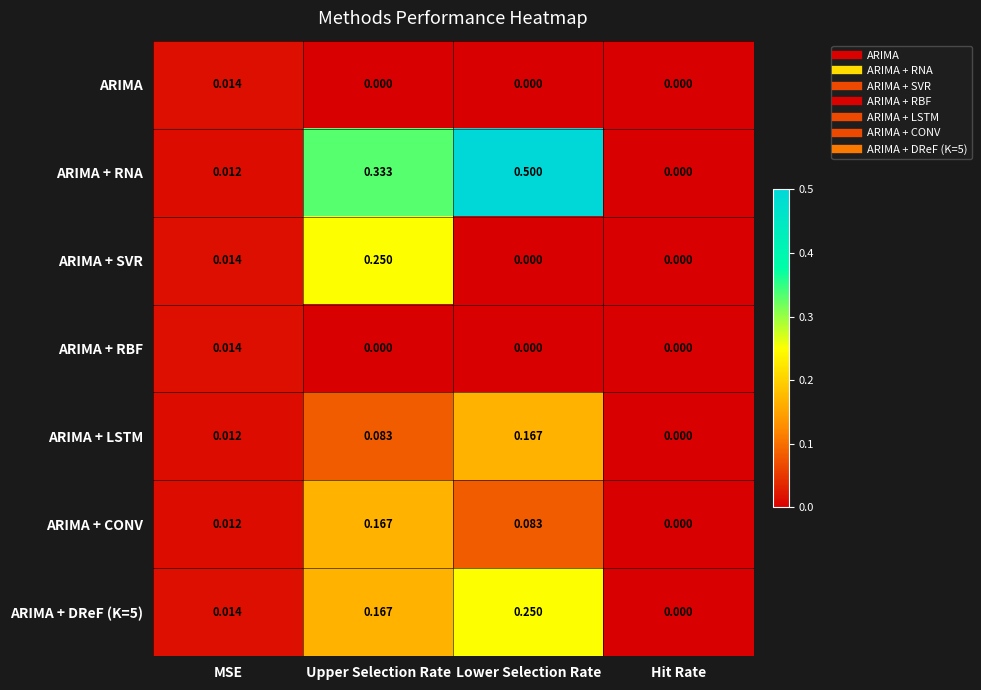

Which label corresponds to the largest value in the chart?

Lower Selection Rate